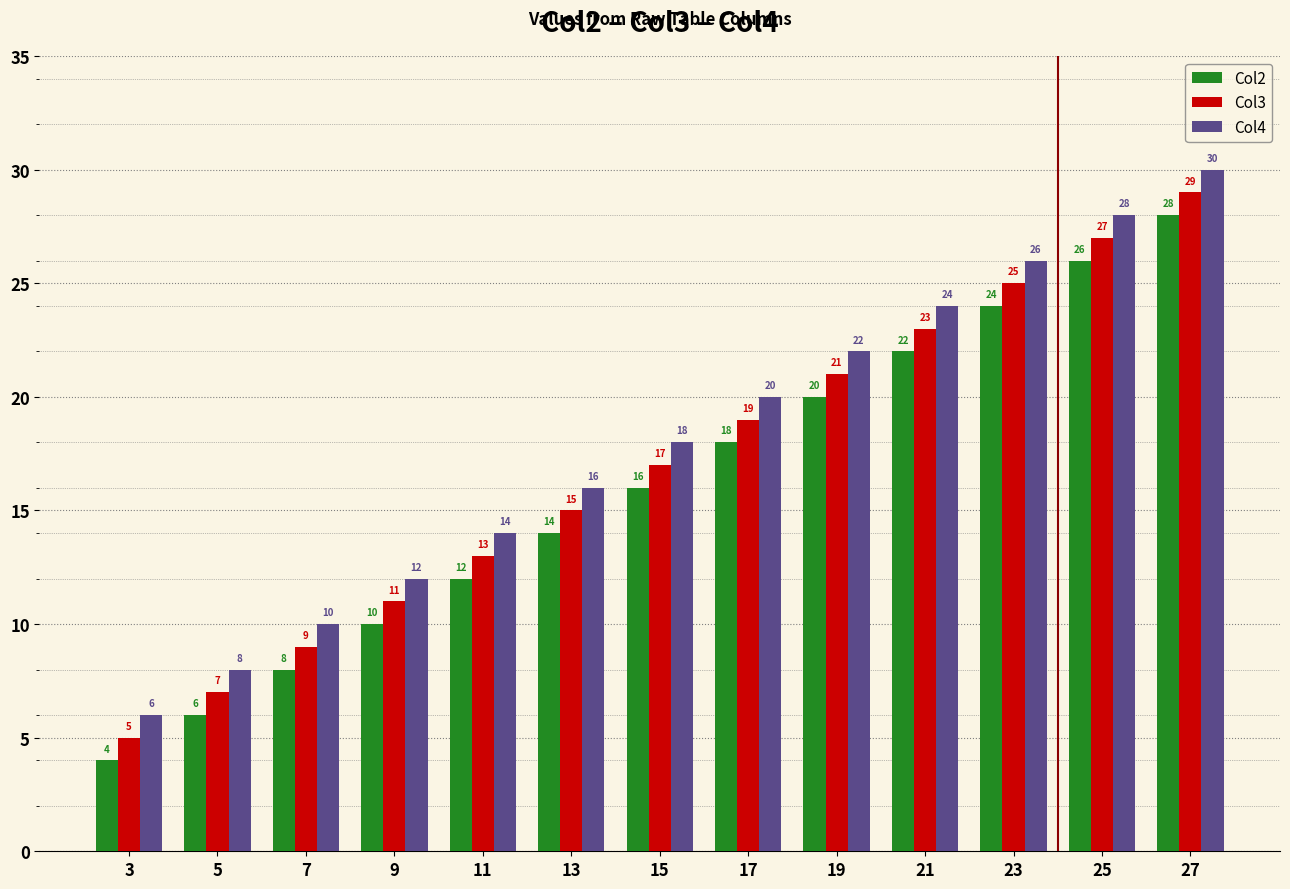

How many groups of bars are there?

13